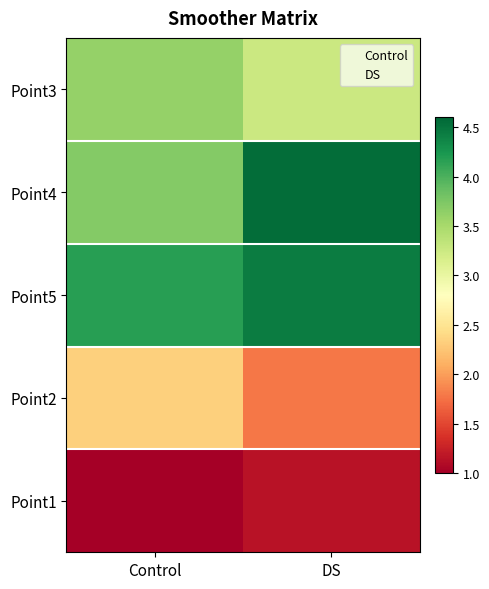

At which category does the chart reach its minimum across all series?

Control